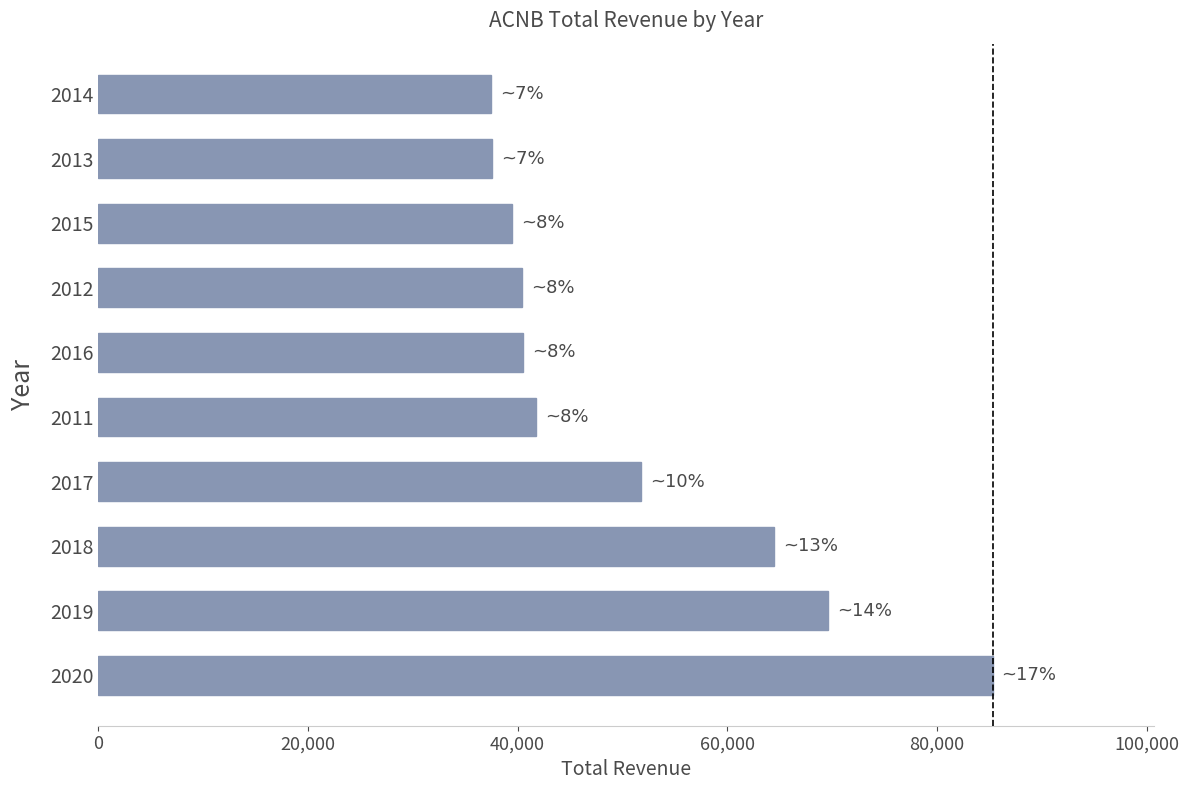

What is the difference between the maximum and minimum values?

47800